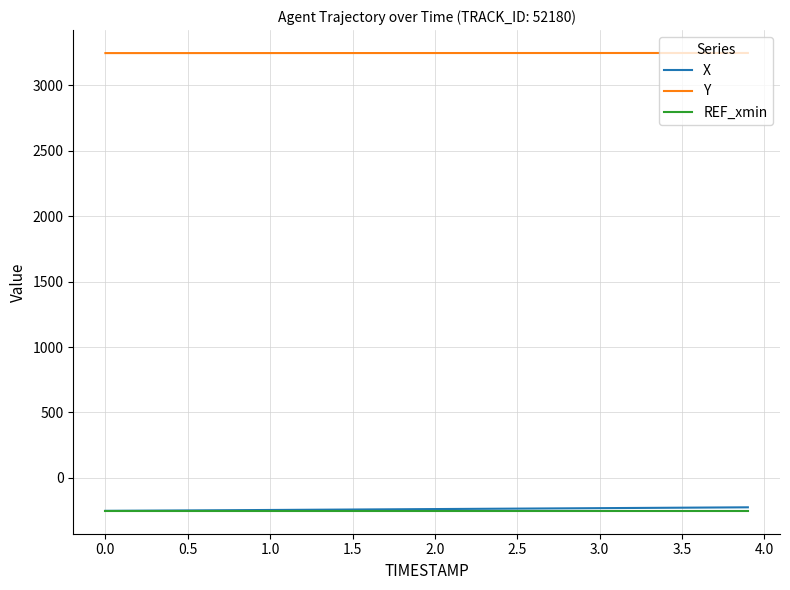

How many categories are shown in the chart?

40